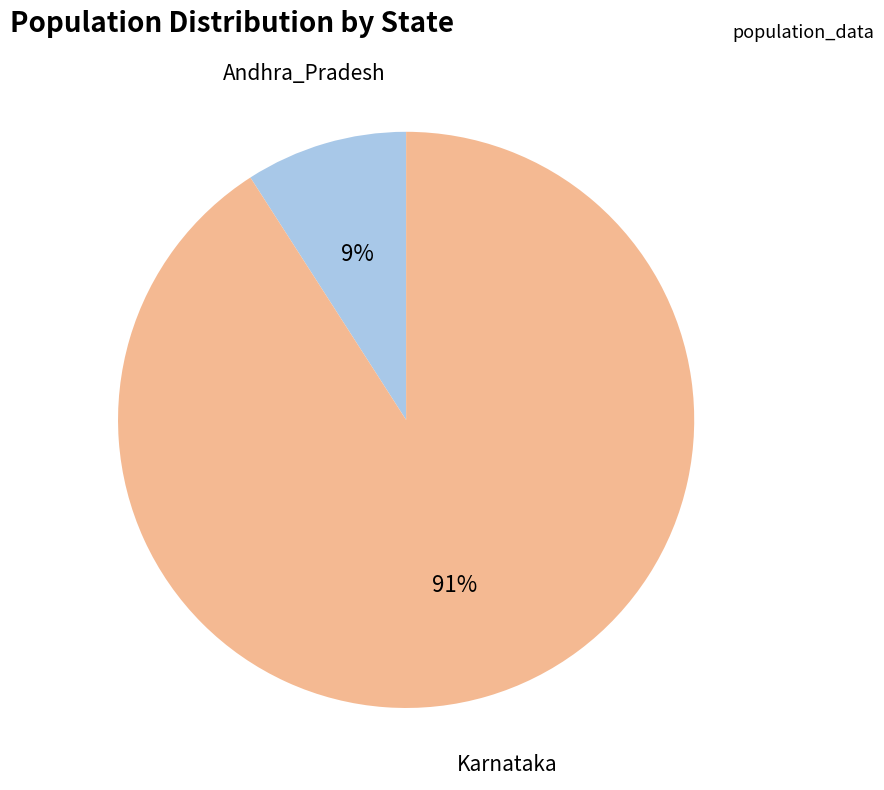

The Andhra_Pradesh slice represents 20% of the pie. True or false?

False